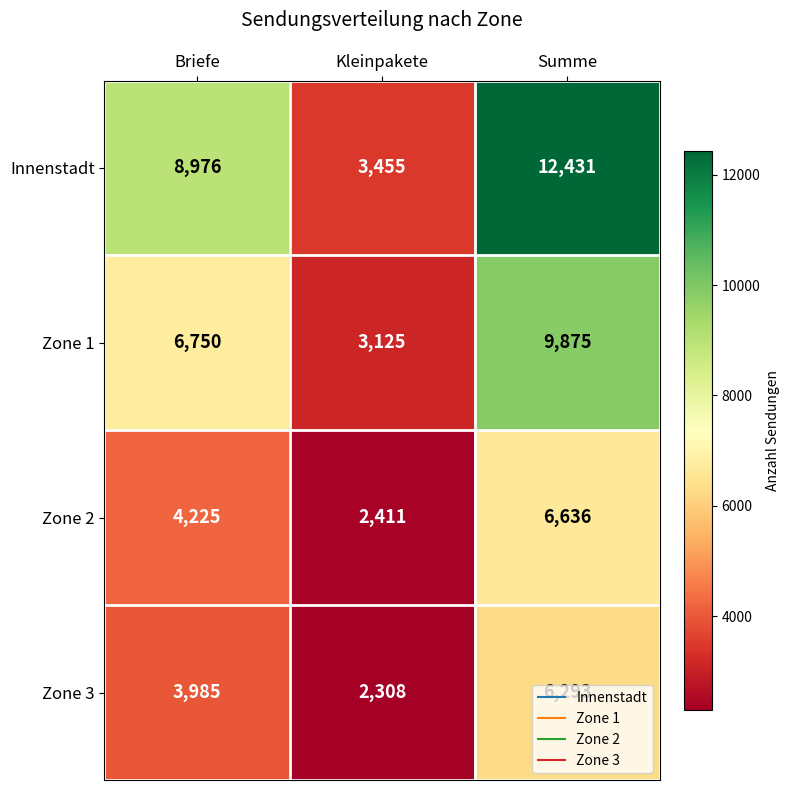

At how many categories does at least one series exceed 2925?

3